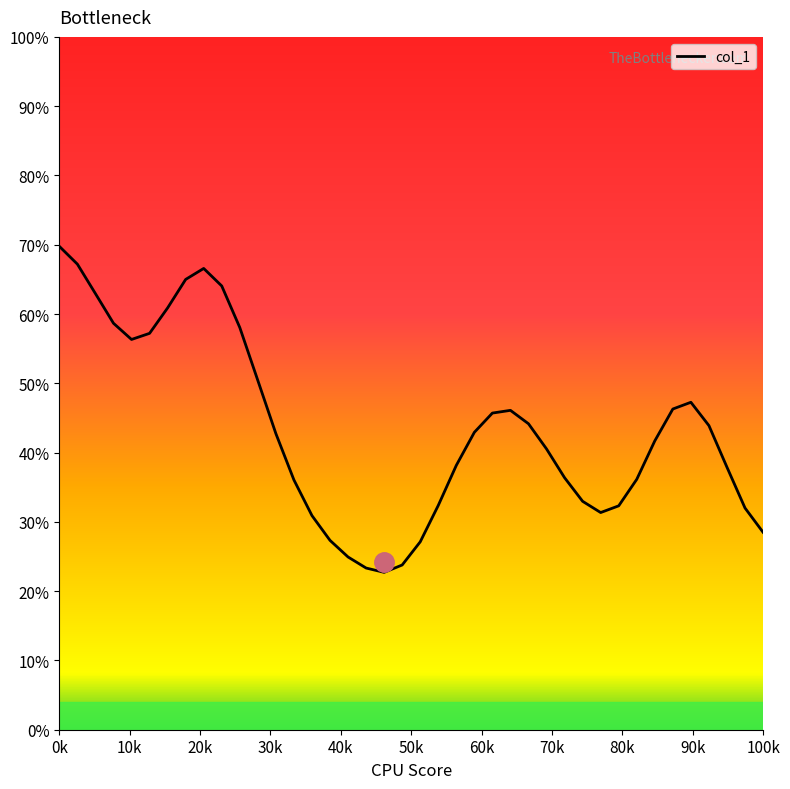

What is the minimum value shown in the chart?

22.7